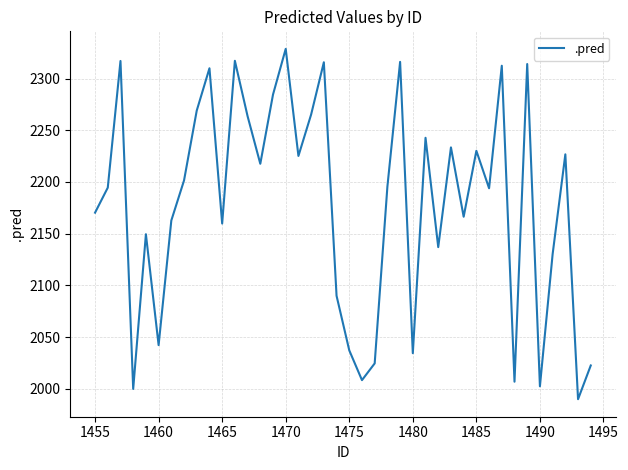

What is the minimum value shown in the chart?

1989.9